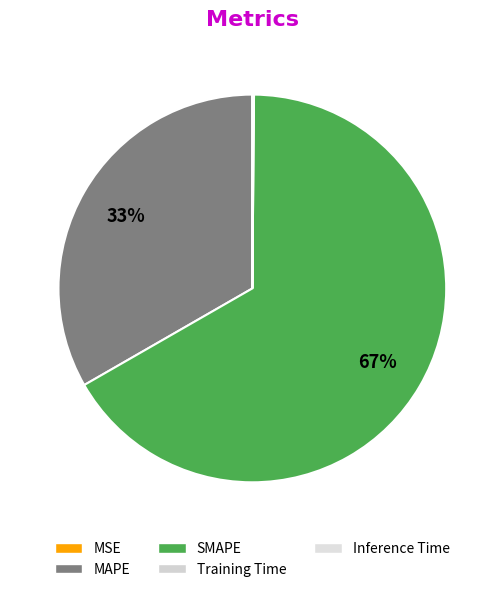

Is it true that MAPE is 33% of the pie?

True